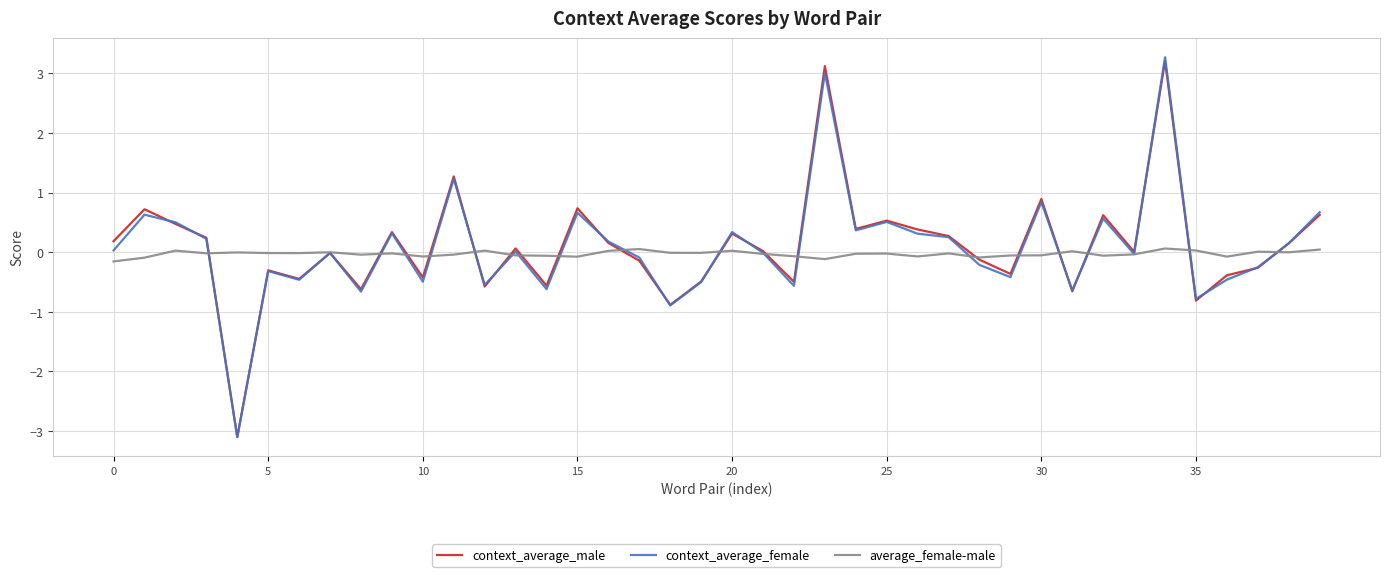

What is the minimum value shown in the chart?

-3.1